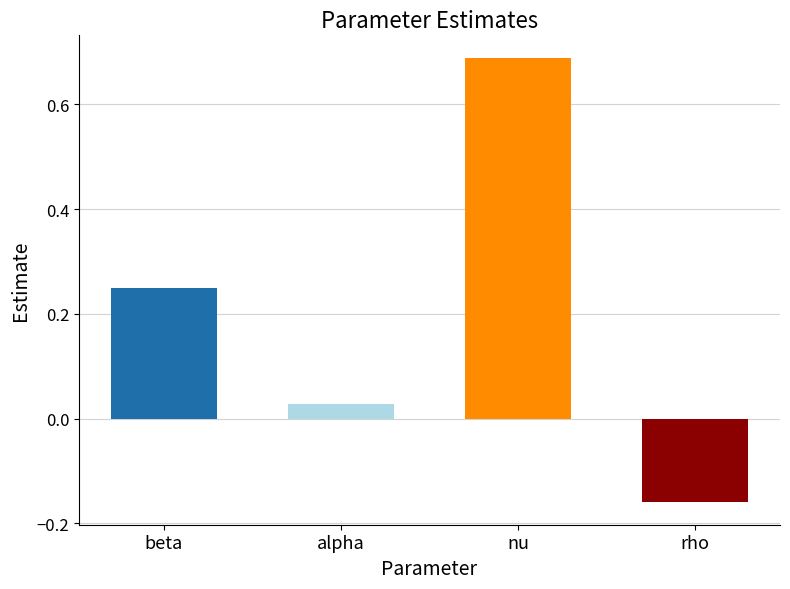

What is the change in value from beta to nu?

+0.4